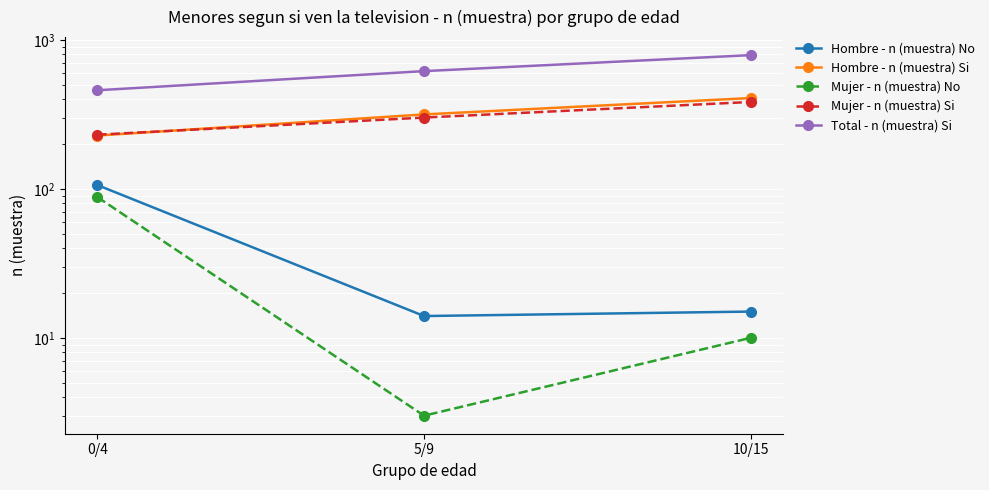

Between 0/4 and 10/15, which series saw the biggest shift?

Total - n (muestra) Si